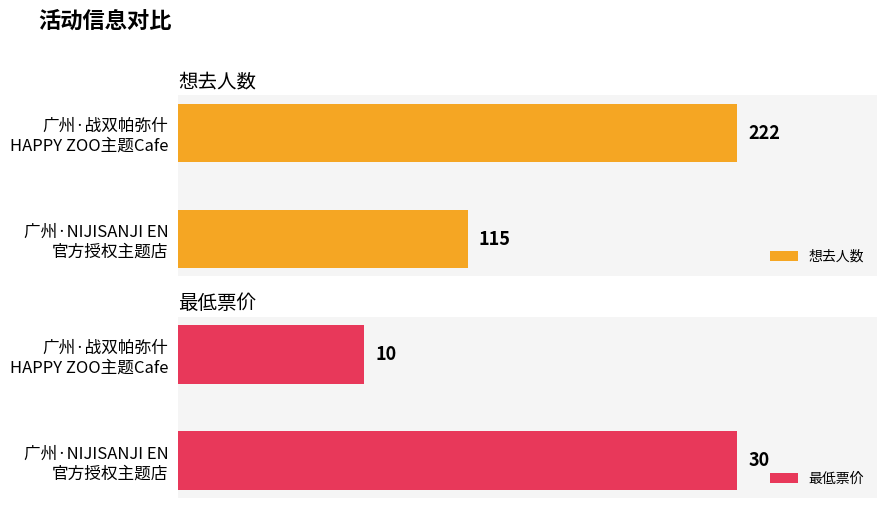

Which series has the widest spread of values?

想去人数